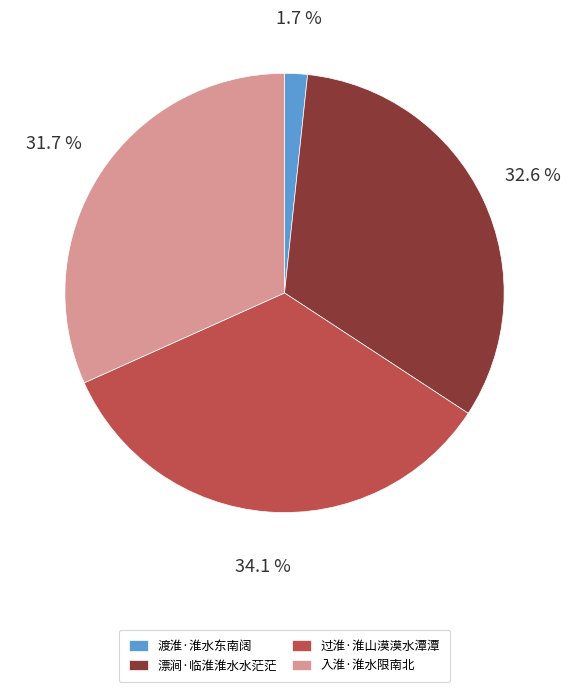

To the nearest percent, what is the average slice percentage?

25%